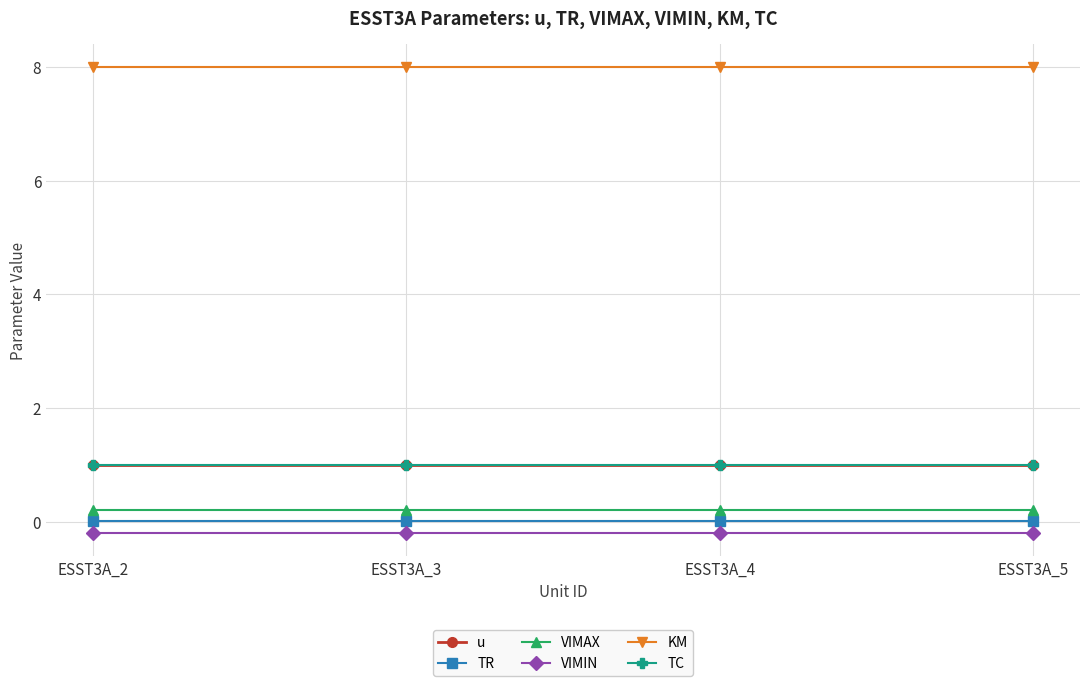

True or false: TC and VIMIN cross at least once.

False